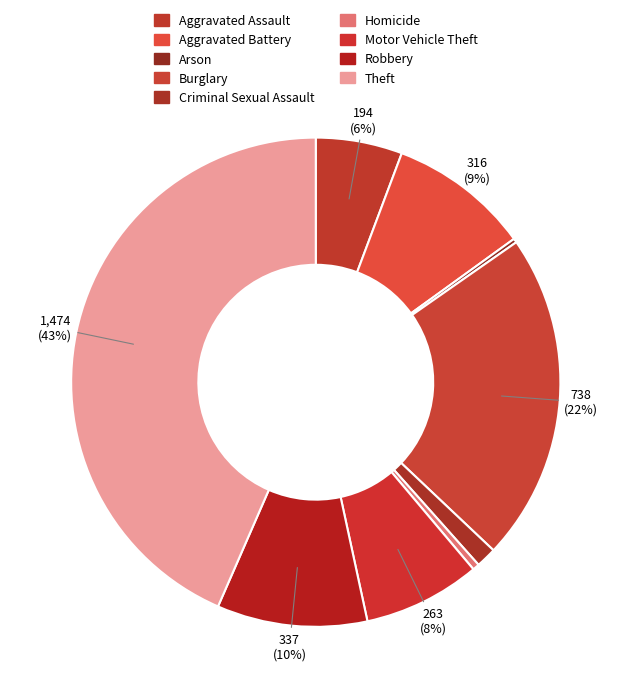

Combined, what portion of the pie is Arson and Aggravated Battery?

9.6%